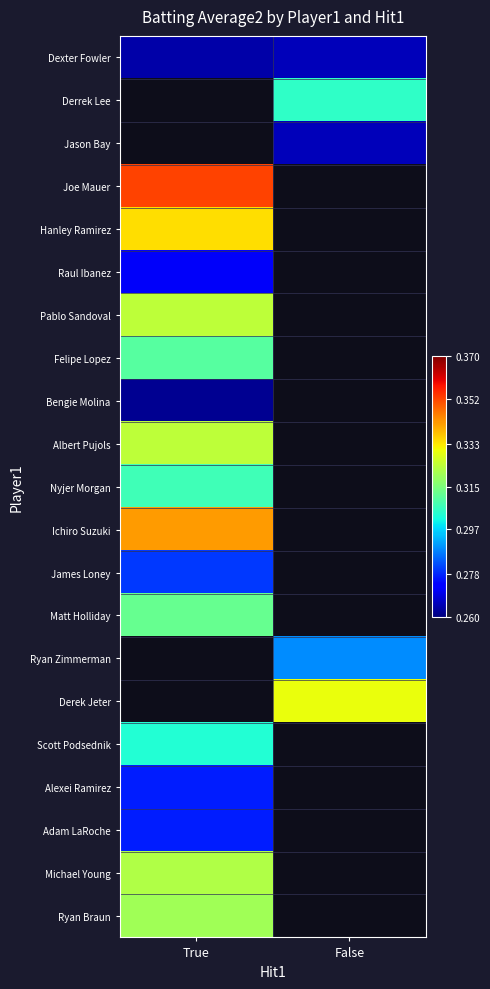

Is the value of Hanley Ramirez at True greater than the value of Albert Pujols at True?

Yes